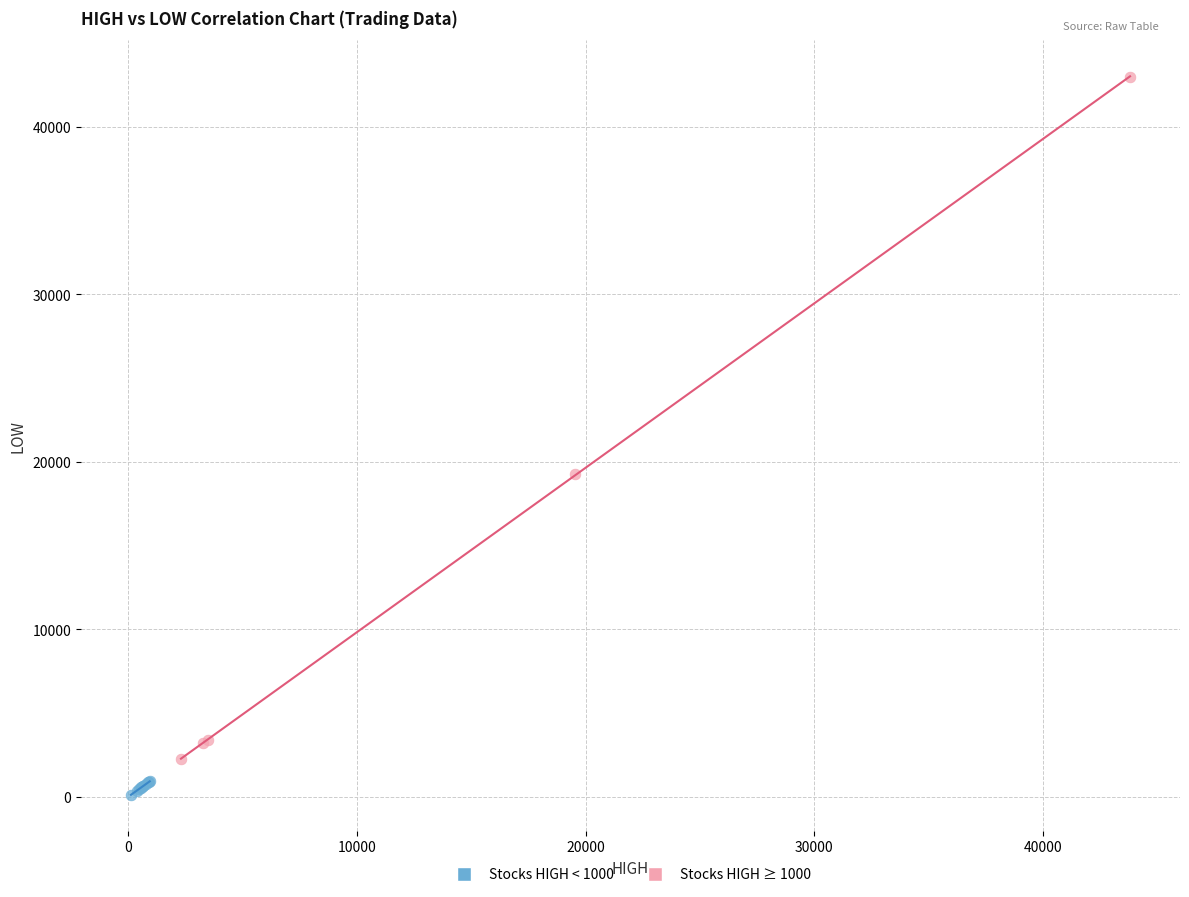

Which series has the largest Y range (max minus min)?

Stocks HIGH ≥ 1000